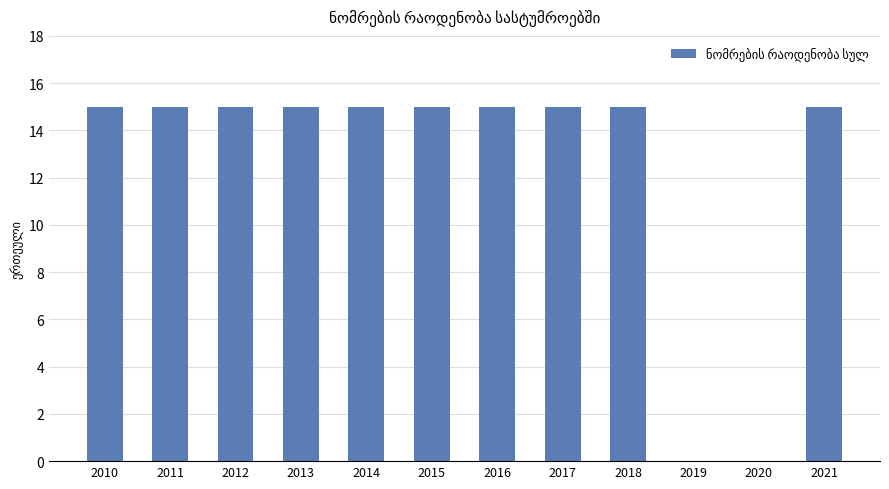

The value at 2018 is 25. True or false?

False